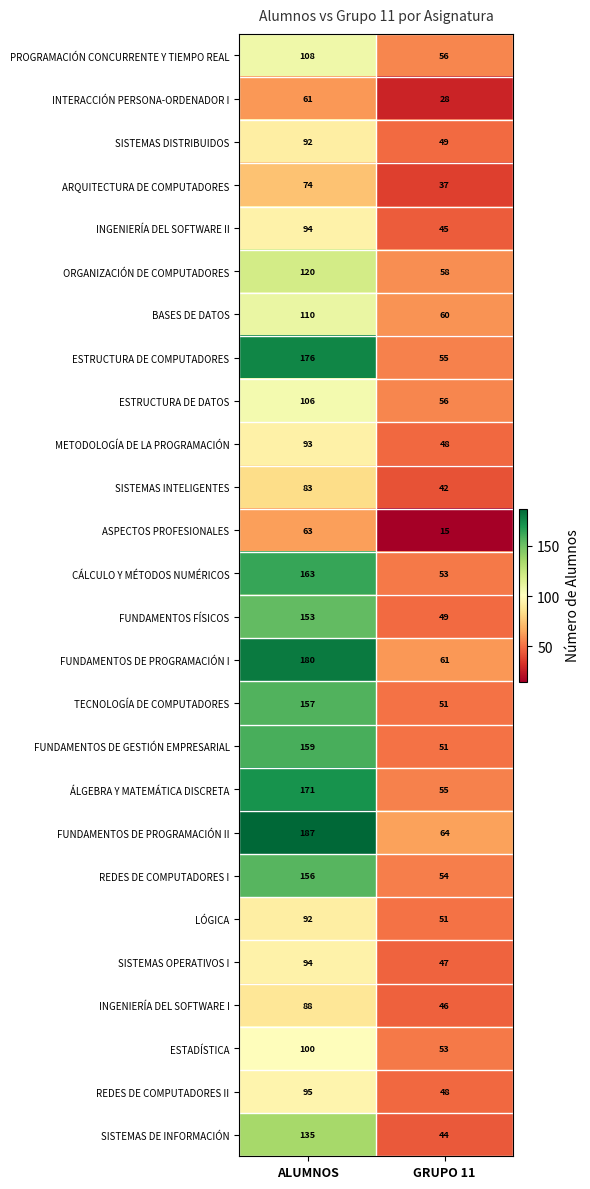

What is the difference between the highest and lowest values at ALUMNOS?

126